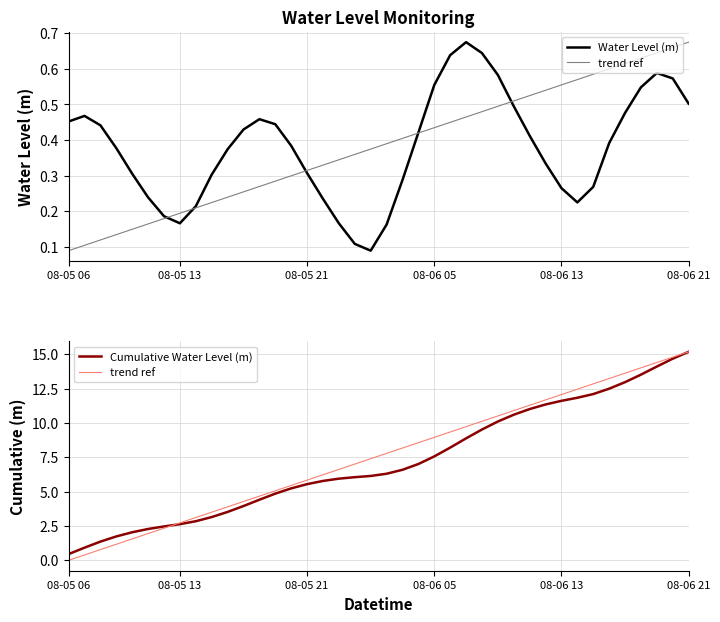

How many values in trend ref are above zero?

39